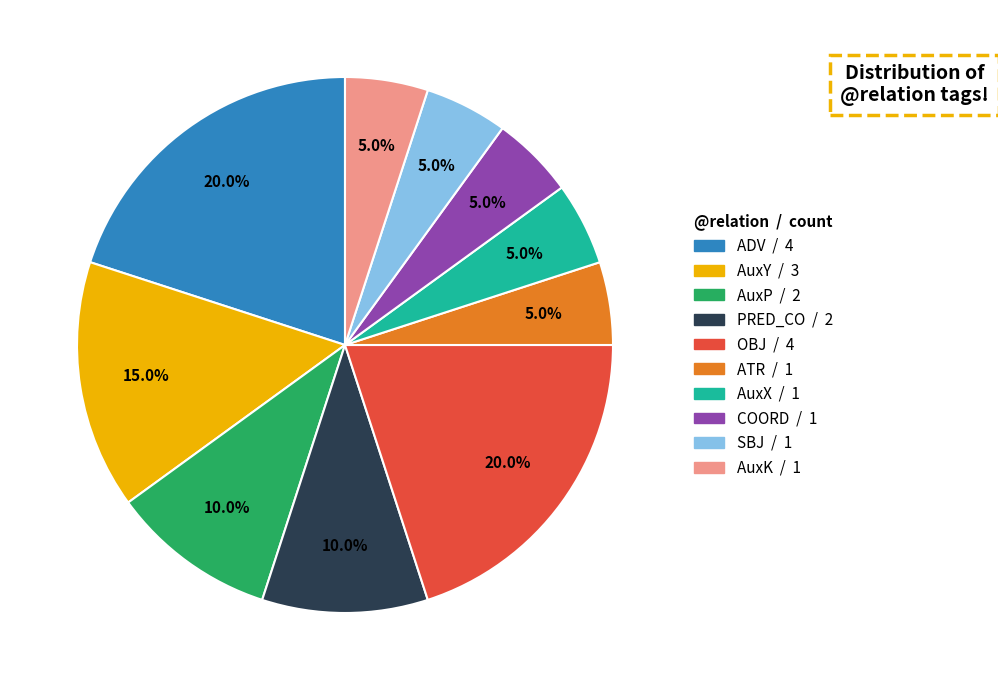

Does any single category account for the majority?

No